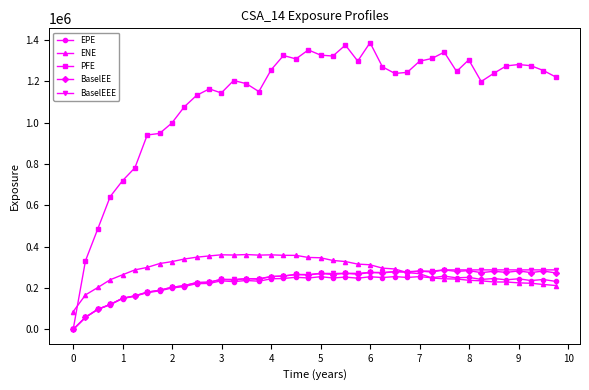

What is the value of the ENE point at the 23rd from the left?

328305.0